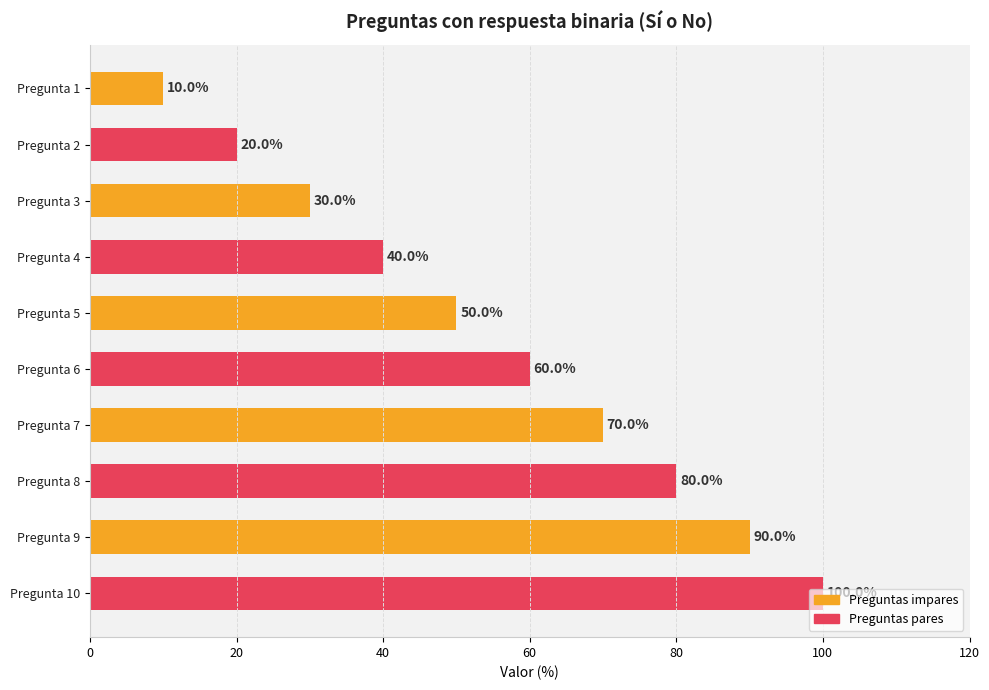

Does the chart contain stacked bars?

No